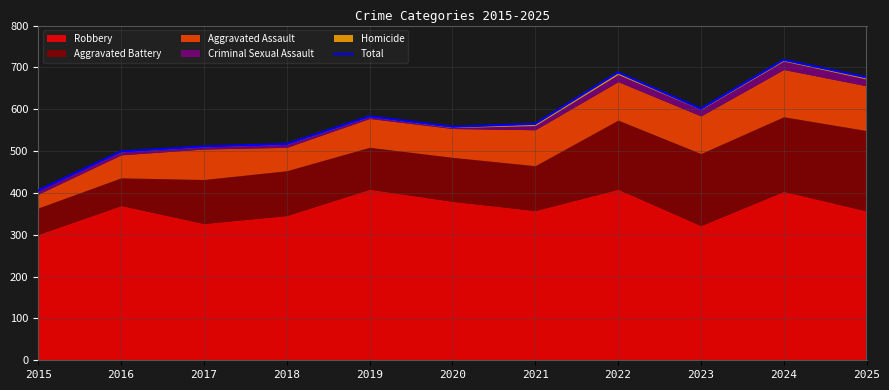

List the labels in order of value, largest first.

2024, 2022, 2025, 2023, 2019, 2021, 2020, 2018, 2017, 2016, 2015